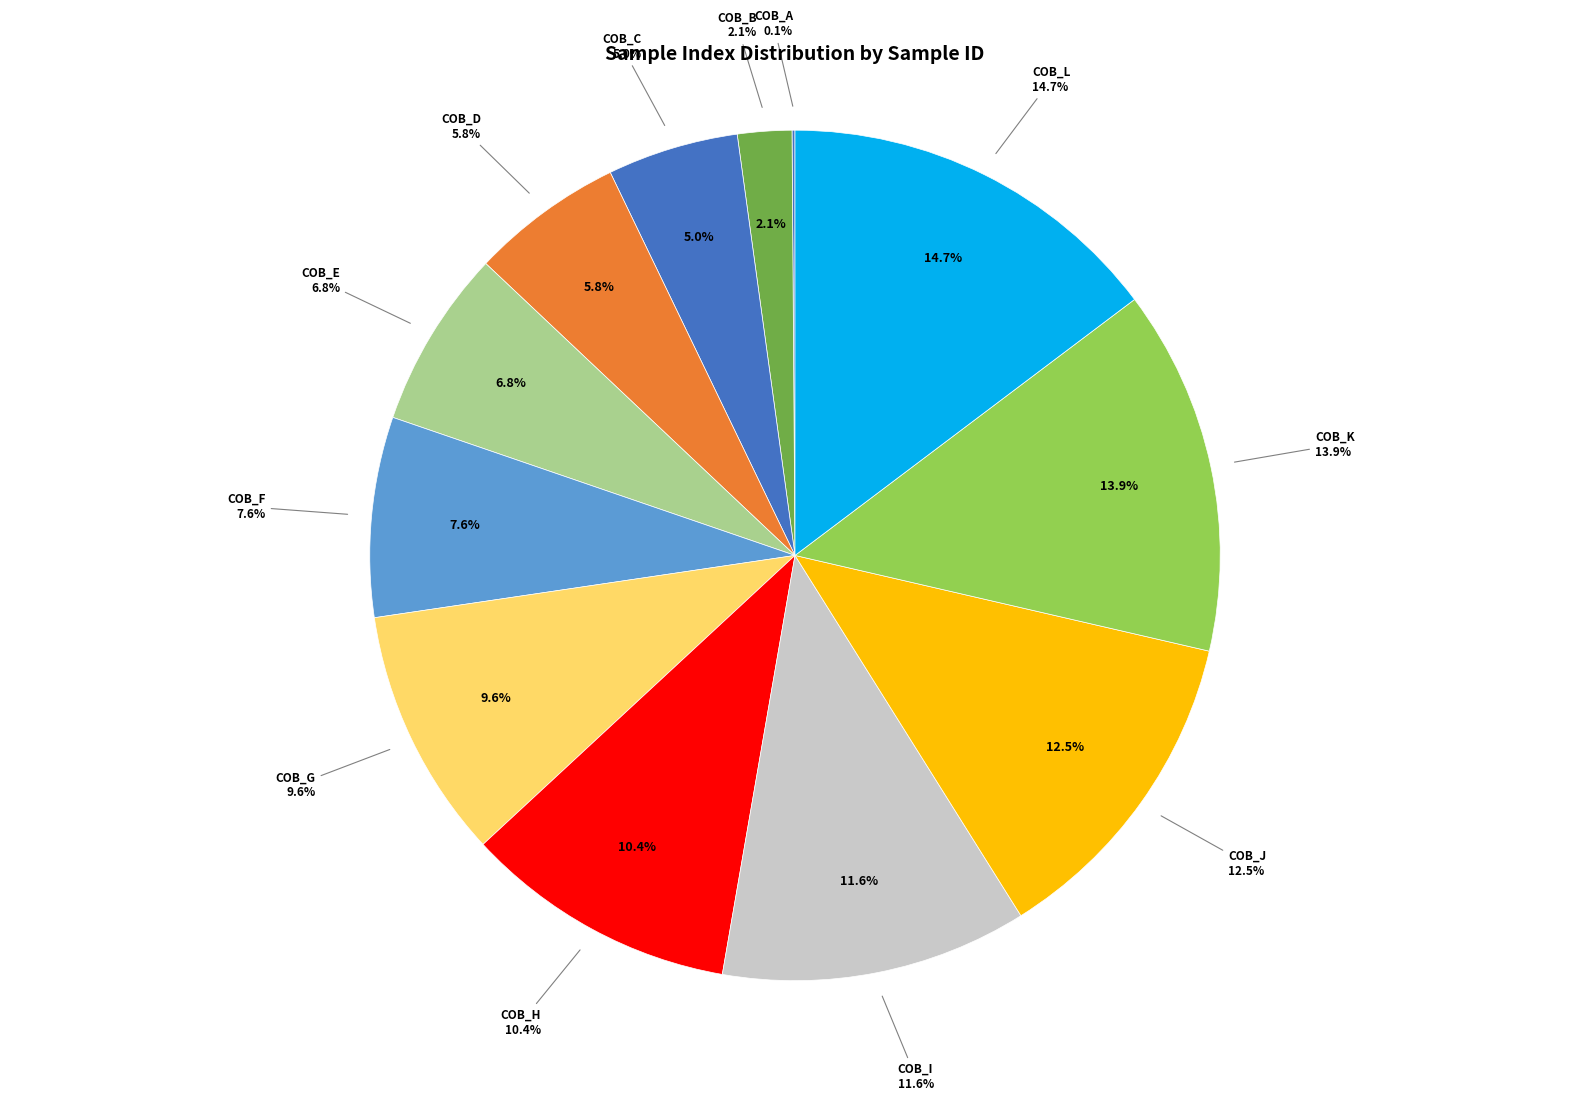

Does COB_D represent more than half of the total?

No